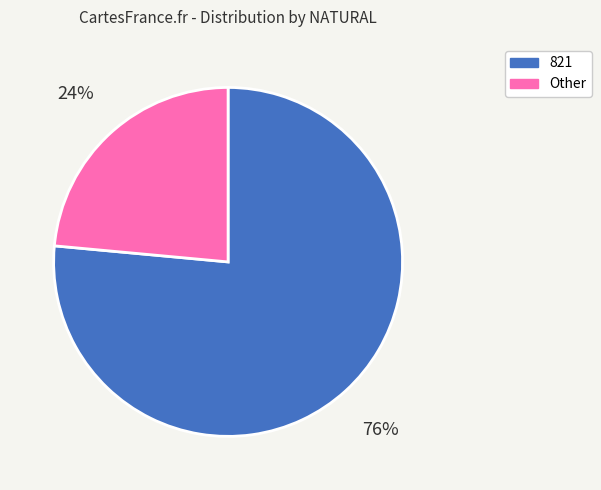

Is the sum of Other and 821 greater than half?

Yes